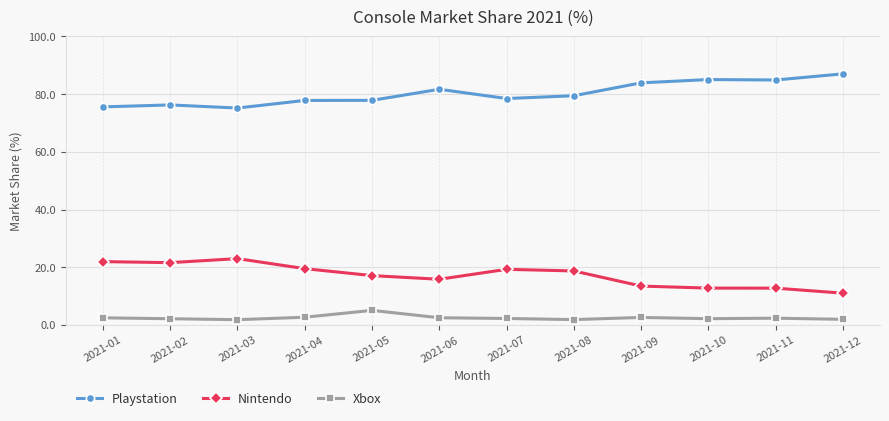

What is the average value of the Xbox series?

2.5